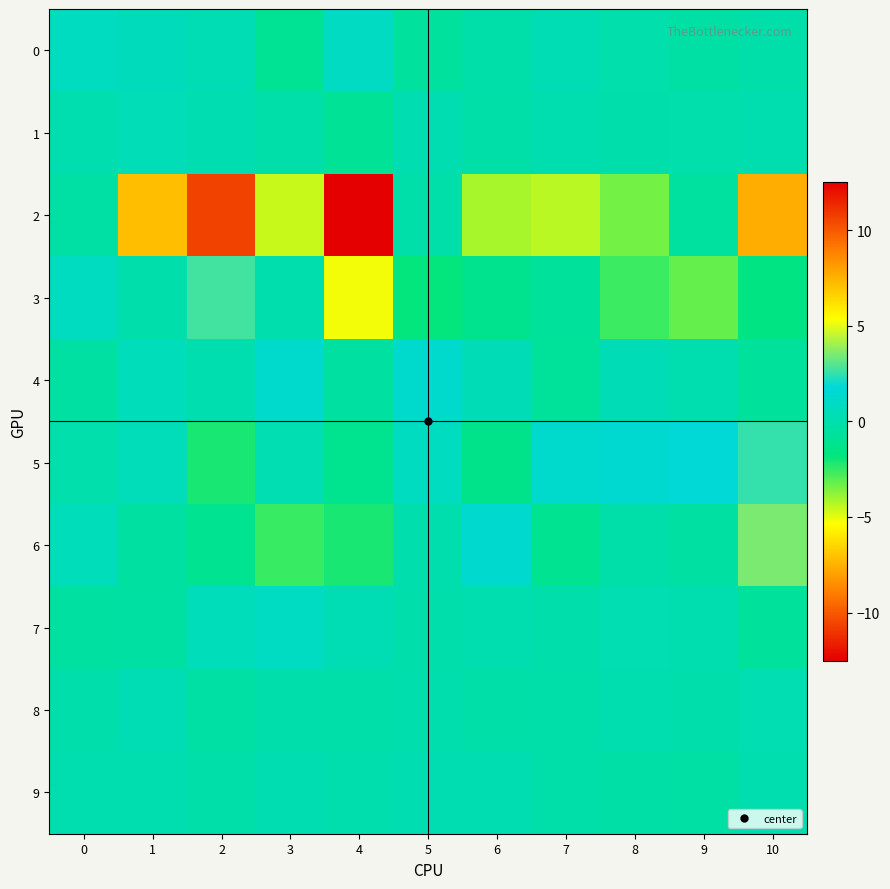

At how many categories does at least one series exceed -2?

11